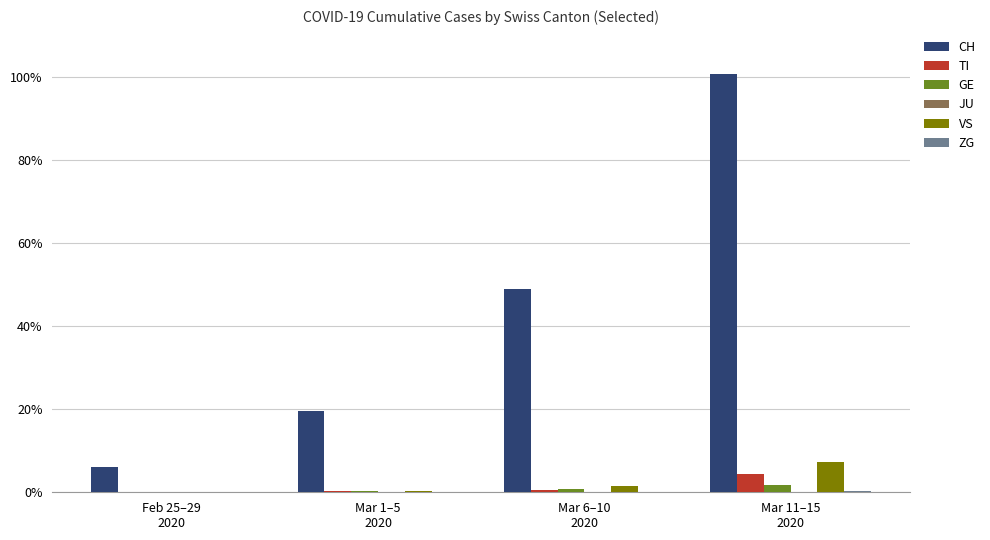

Are the bars horizontal?

No